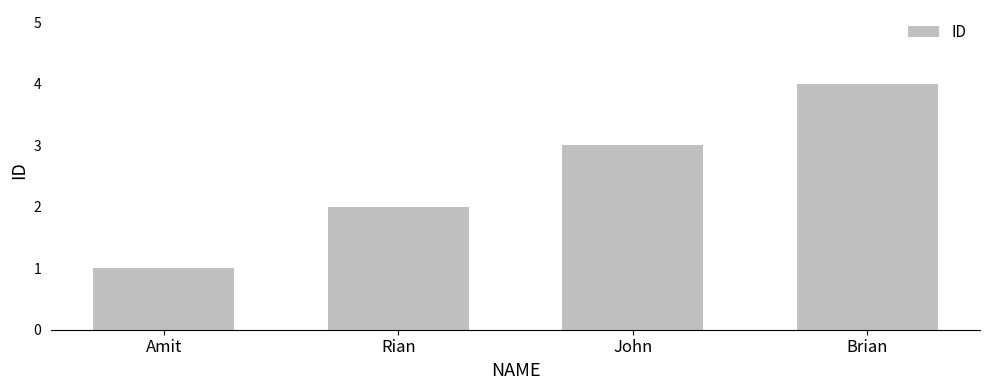

How many categories are shown in the chart?

4